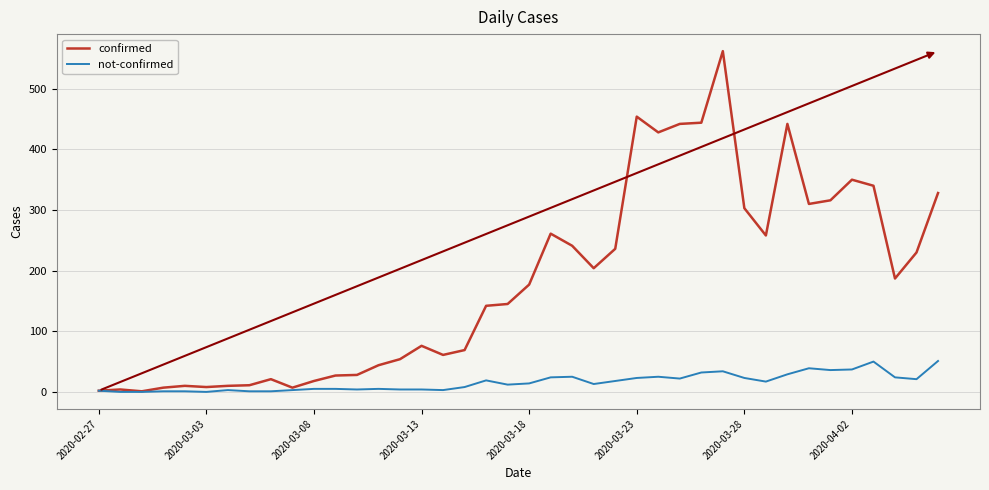

Which series has the largest range (max minus min)?

confirmed